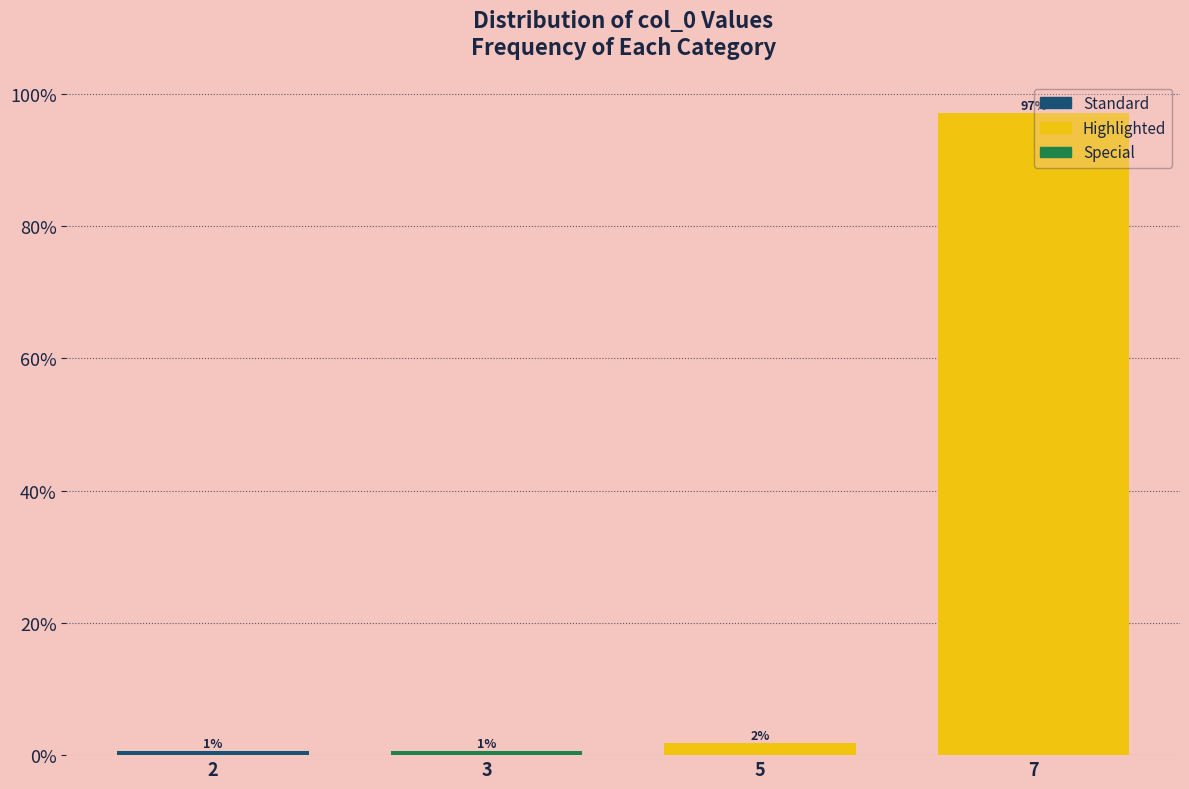

At which category does the chart reach its peak across all series?

7